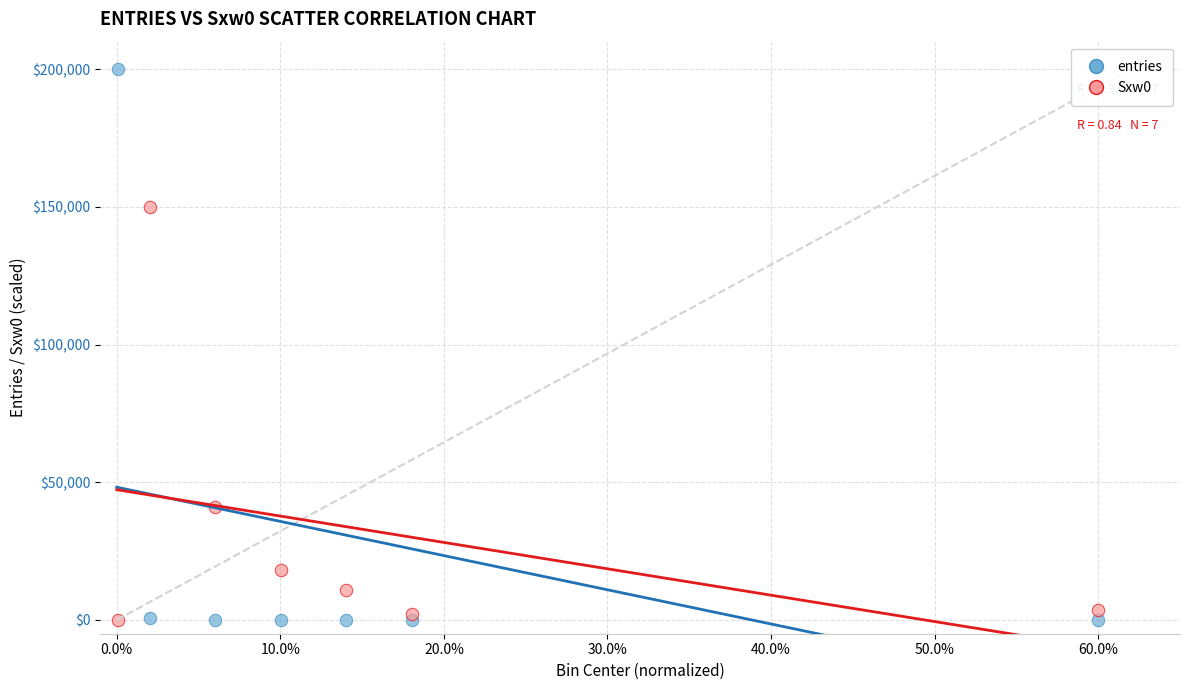

Across all series, what Y value is closest to 100000?

150000.0